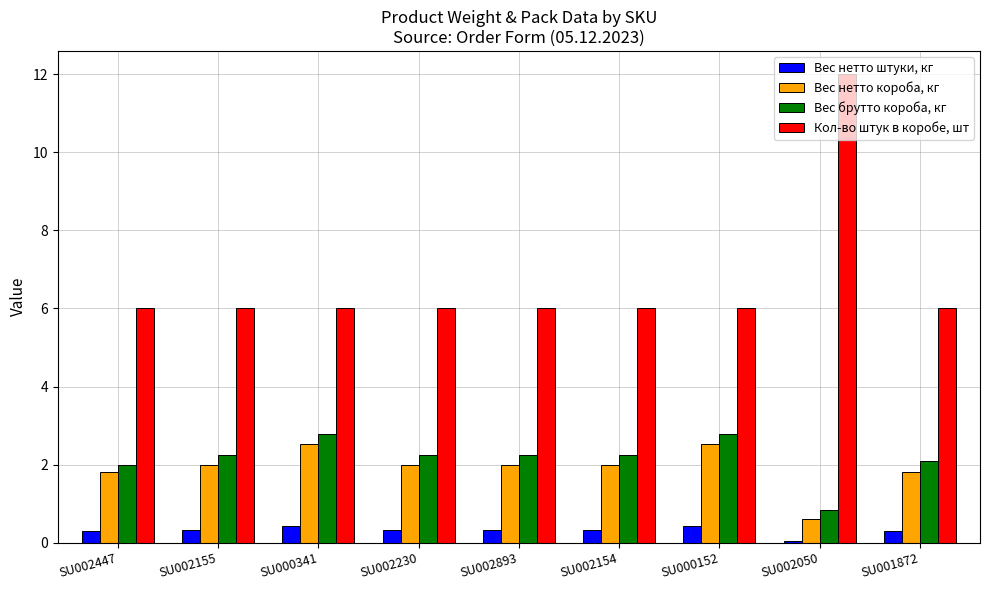

How many groups of bars are there?

9